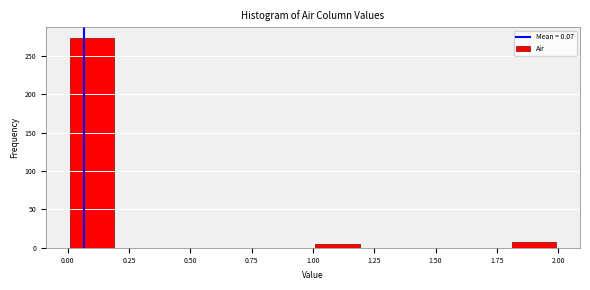

How tall is the bar that spans 0.0 to 0.2 on the x-axis? The values are not printed on the chart, so give them approximately, as read against the axis.

275